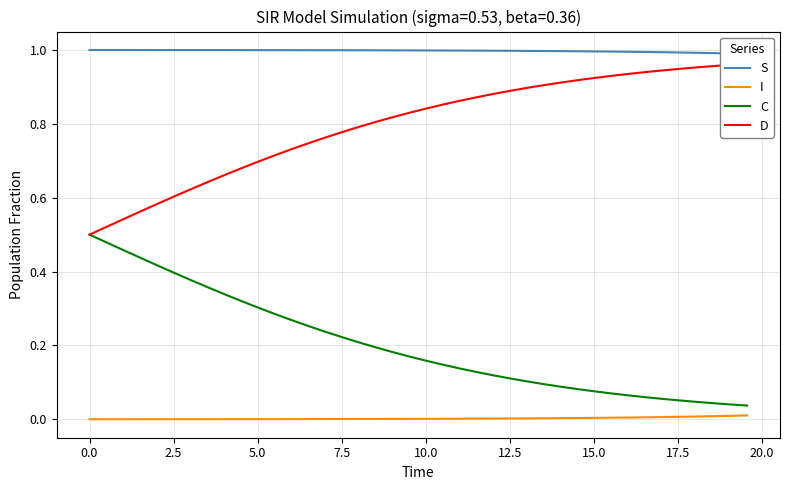

Rank the series by their maximum value, from lowest to highest.

I, C, D, S